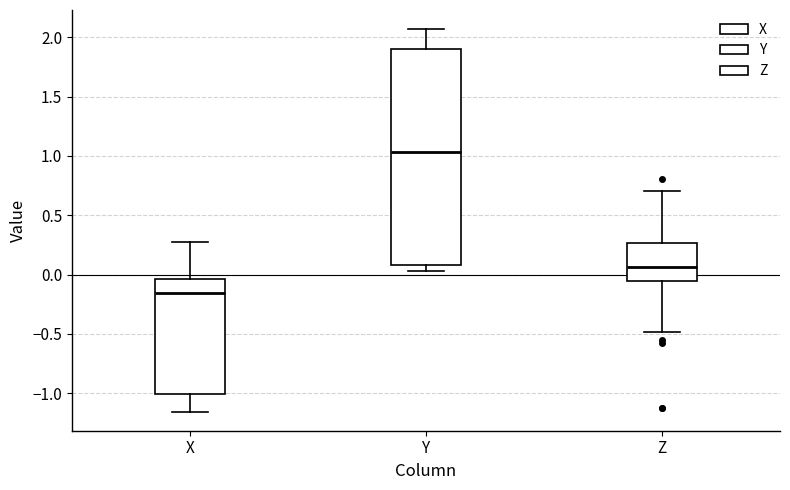

Which box's median line is the highest?

Y